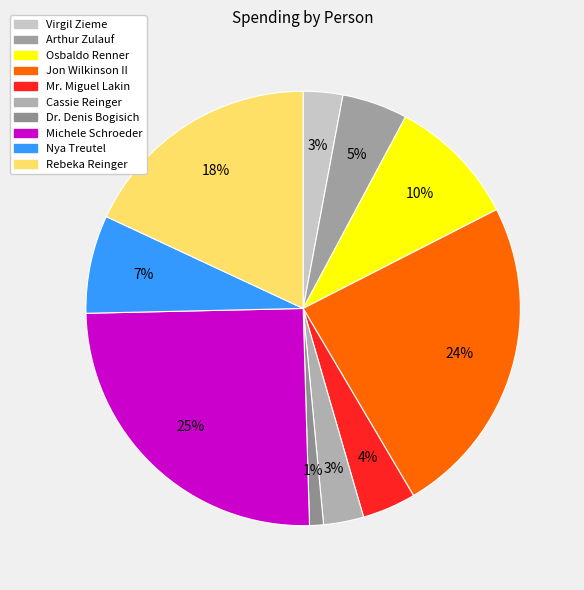

Do Virgil Zieme and Mr. Miguel Lakin together represent more than half of the pie?

No